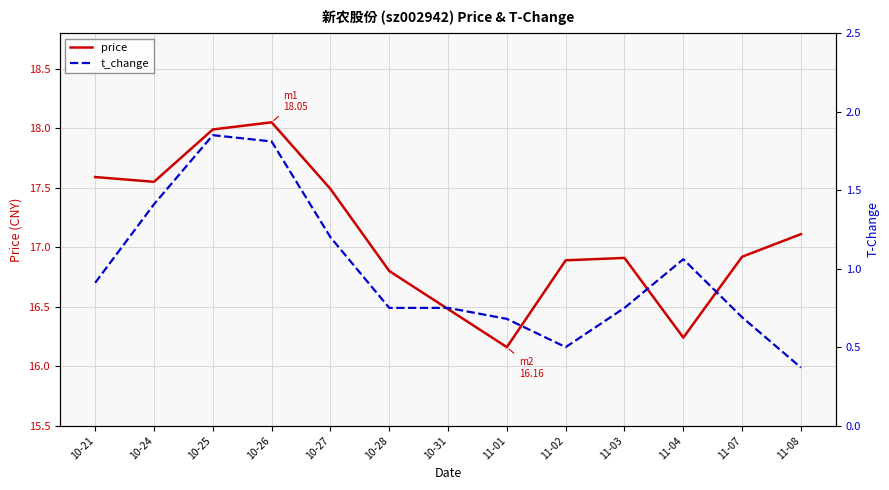

What is the difference between the t_change values at 10-25 and 11-07?

1.2